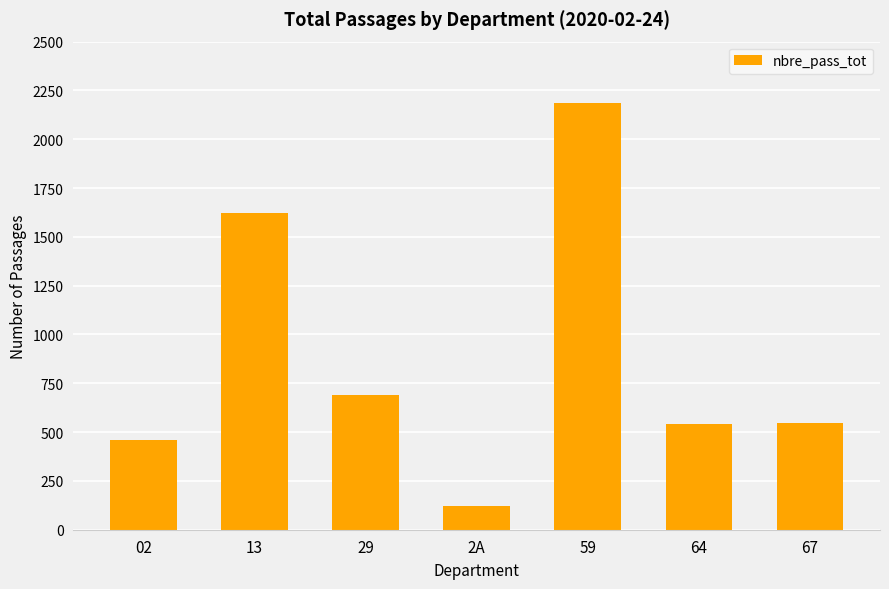

What is the minimum value shown in the chart?

121